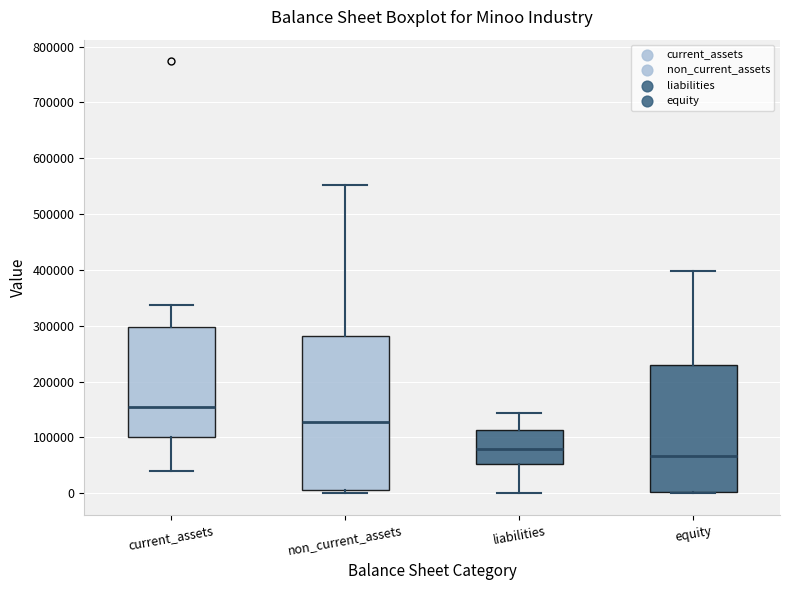

Reading left to right, transcribe this box plot: for each box, give where its median line is, the range the box spans, and where its two whiskers end, as read against the y-axis. The values are not printed on the chart, so give them approximately, as read against the axis.

current_assets: median 150000, box 100000 to 300000, whiskers 40000 to 340000
non_current_assets: median 130000, box 10000 to 280000, whiskers 0 to 550000
liabilities: median 80000, box 50000 to 110000, whiskers 0 to 140000
equity: median 70000, box 0 to 230000, whiskers 0 to 400000